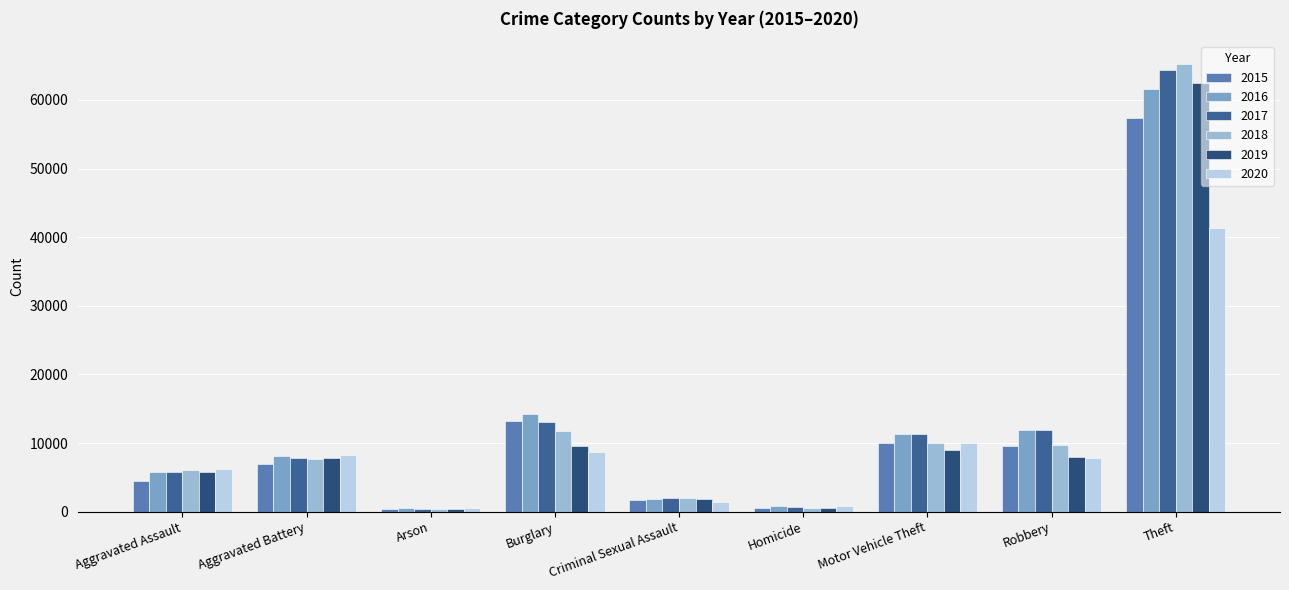

Which series has the largest range (max minus min)?

2018